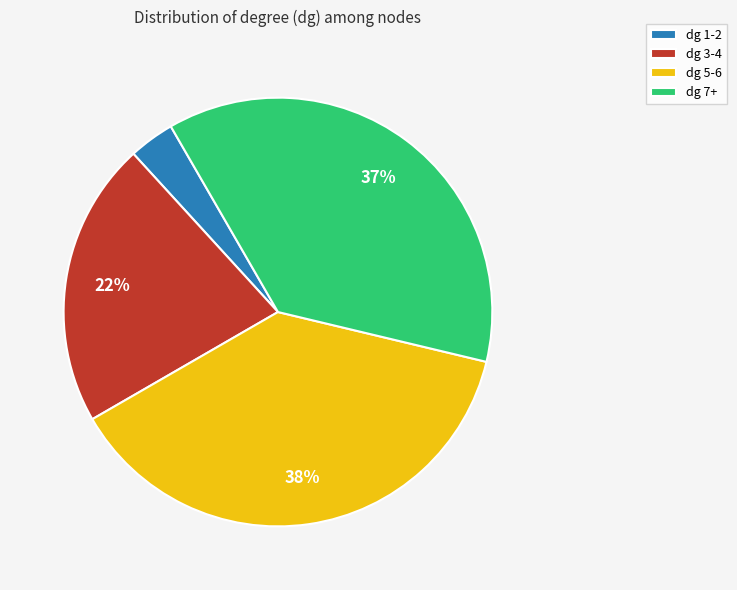

True or false: dg 5-6 accounts for 25% of the total.

False